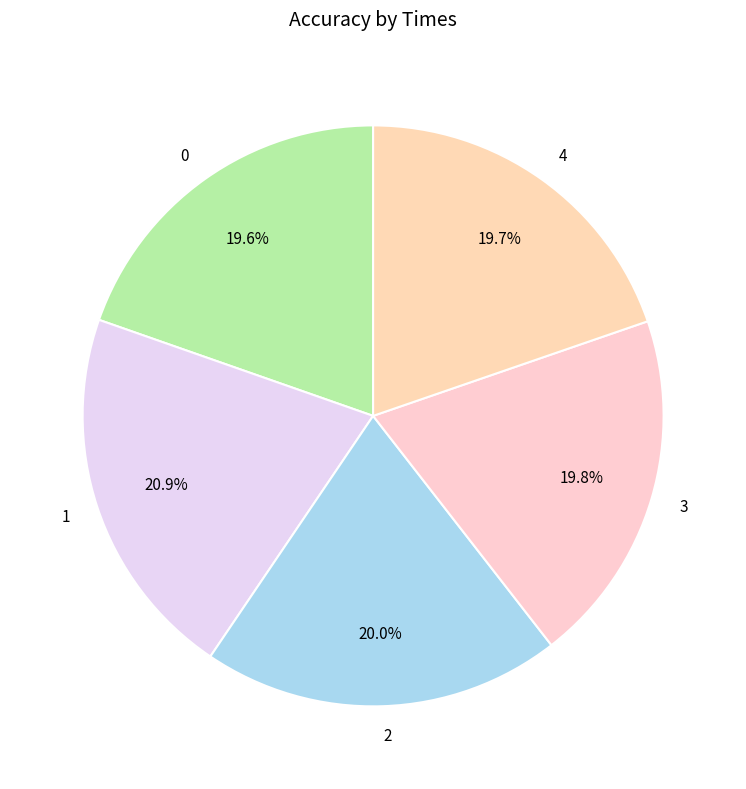

Is there a majority slice in this chart?

No